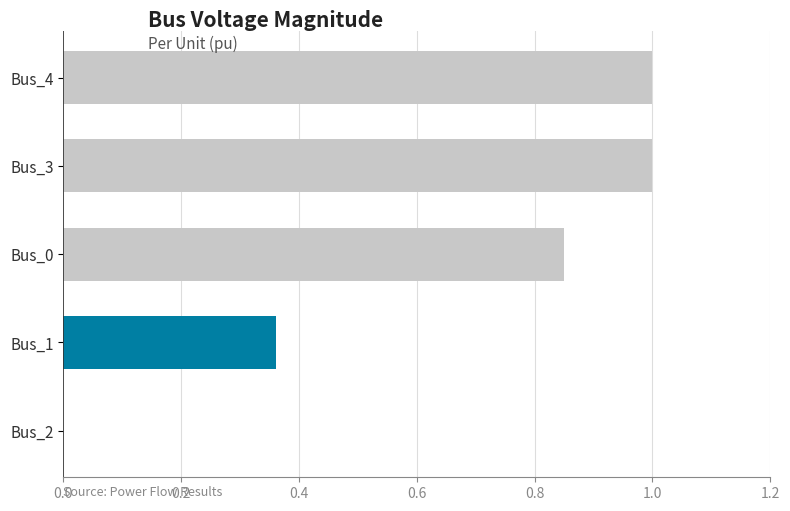

What is the change in value from Bus_4 to Bus_1?

-0.6